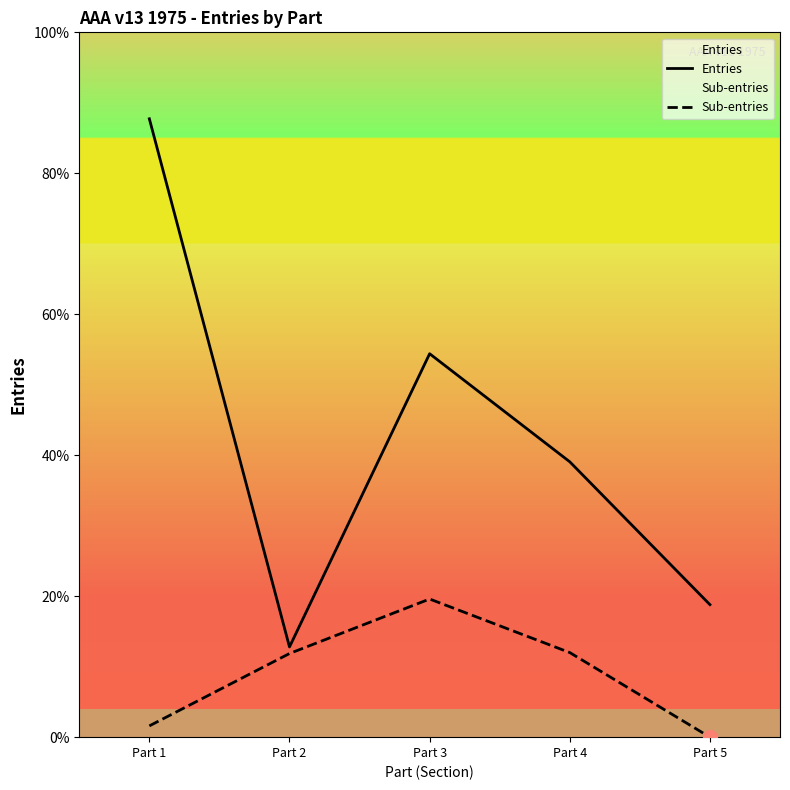

At which category is the sum across all series the highest?

Part 1